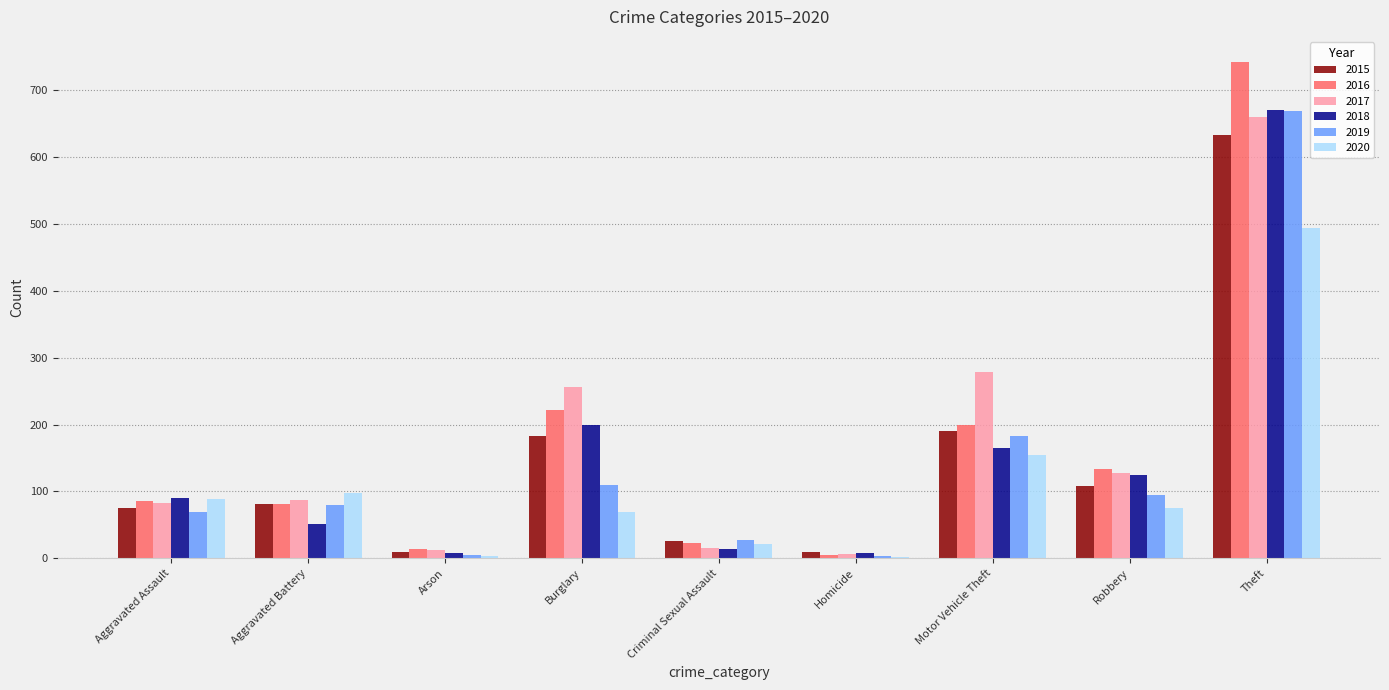

Is it true that 2016 equals 72 at Motor Vehicle Theft?

False